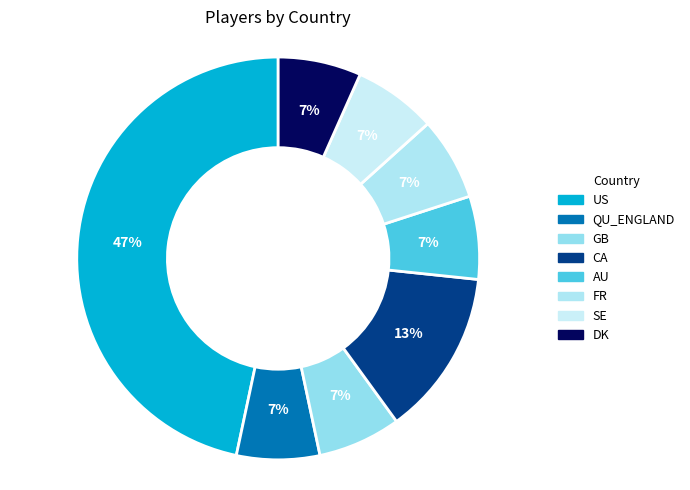

Is the sum of AU and QU_ENGLAND greater than half?

No